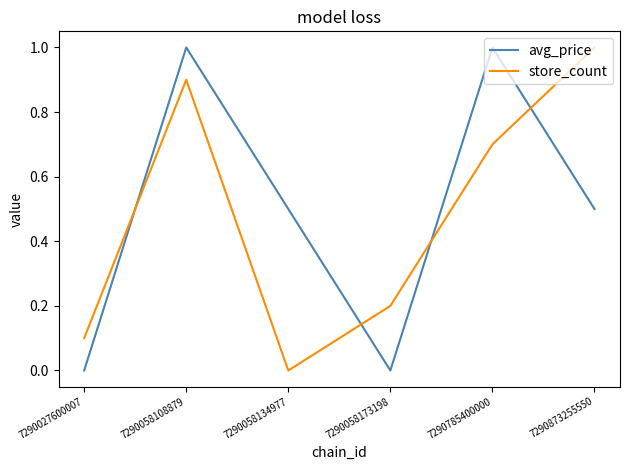

What is the highest value of the avg_price series?

1.0